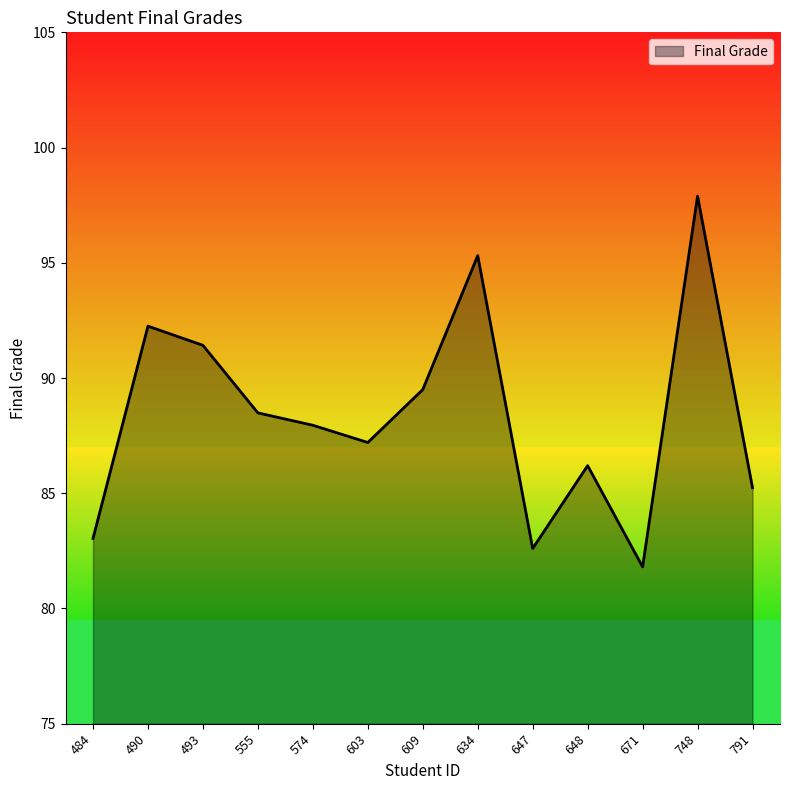

Approximately how many times larger is the value at 648 compared to 791?

1.0